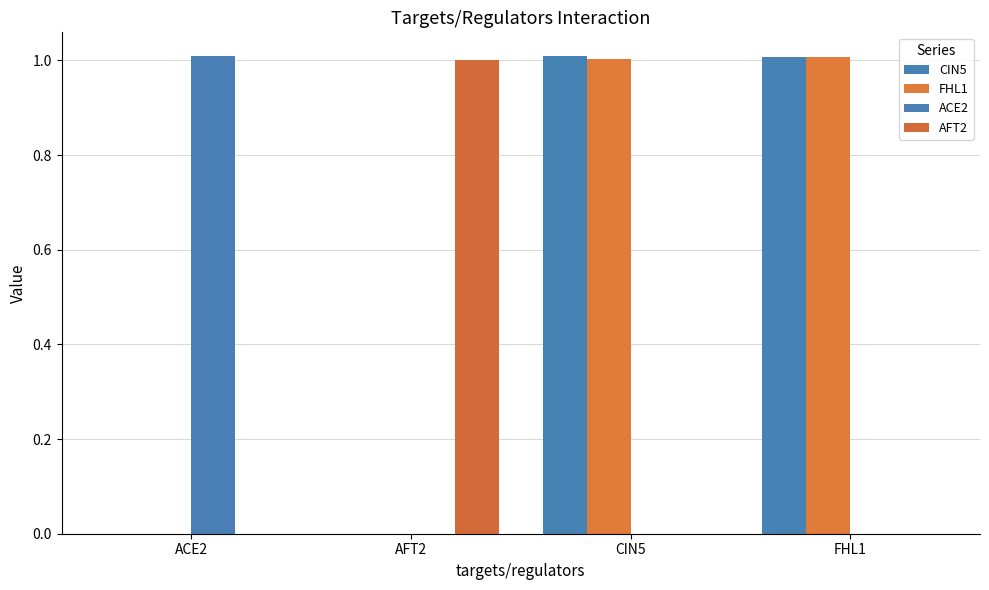

What is the sum of the ACE2 values at AFT2 and ACE2?

1.0